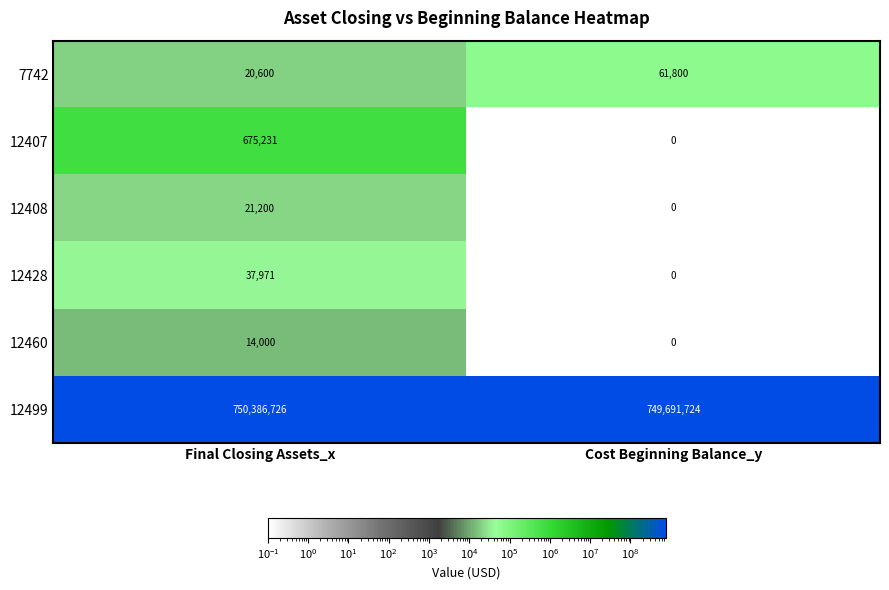

What is the sum of all 12460 values?

14000